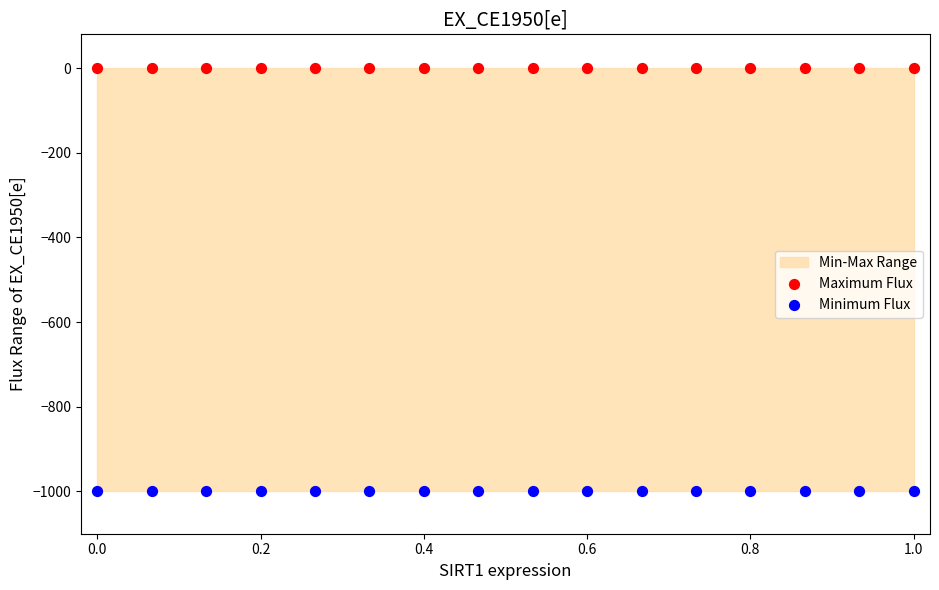

Which series reaches the minimum Y coordinate?

Minimum Flux